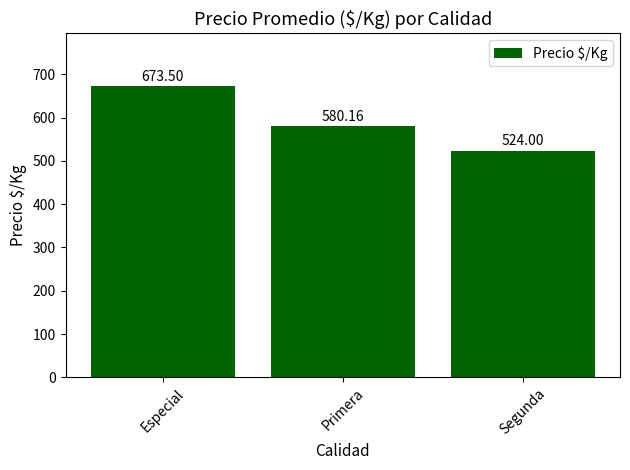

List the labels in order of value, largest first.

Especial, Primera, Segunda